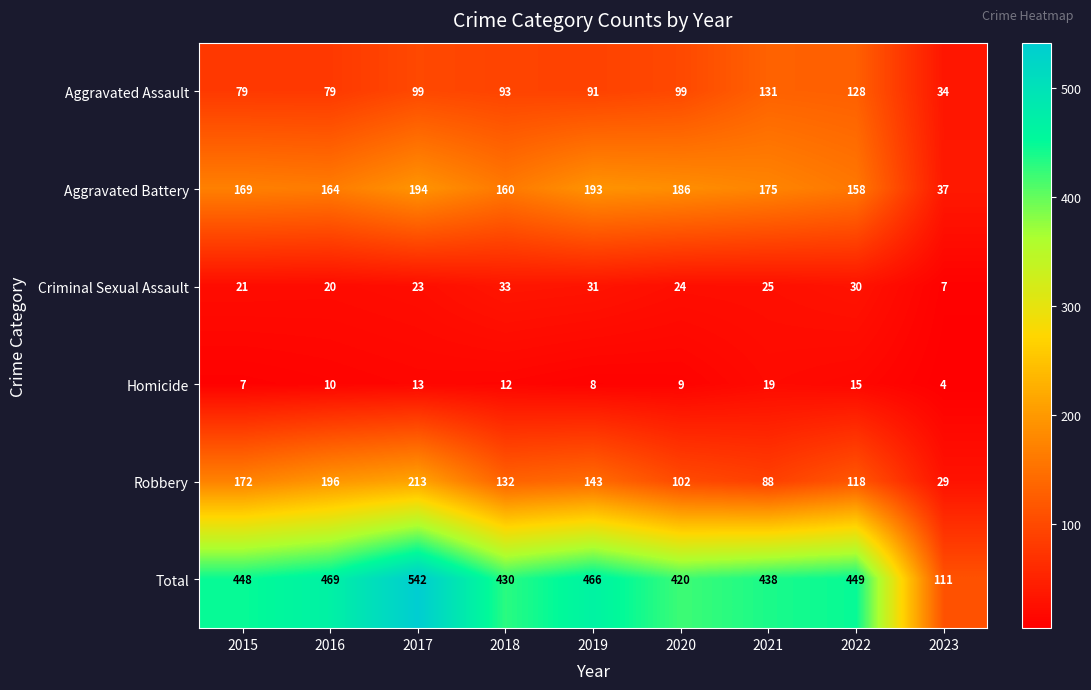

What is the sum of the Homicide values at 2018 and 2020?

21